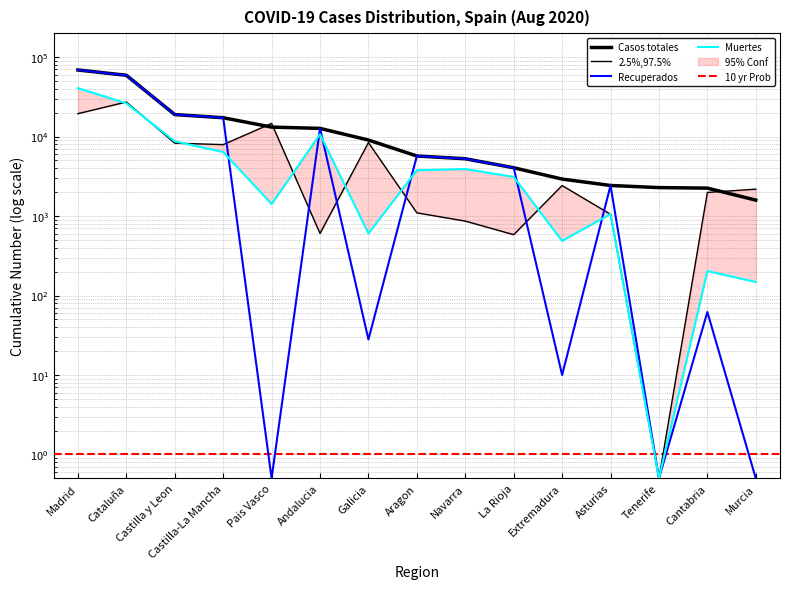

Reading left to right, transcribe all the data shown in this chart.

Casos totales: 68852.0	59019.0	18907.0	17259.0	13156.0	12679.0	9041.0	5695.0	5259.0	4051.0	2919.0	2425.0	2280.0	2246.0	1587.0
Casos activos: 19425.0	27229.0	8267.0	7922.0	14646.0	604.0	8409.0	1097.0	864.0	583.0	2422.0	1052.0	0.5	1981.0	2180.0
Recuperados: 68852.0	59019.0	18907.0	17259.0	0.5	12679.0	28.0	5695.0	5259.0	4051.0	10.0	2425.0	0.5	62.0	0.5
Muertes: 40736.0	26203.0	8716.0	6392.0	1418.0	10671.0	604.0	3772.0	3905.0	3107.0	487.0	1063.0	0.5	203.0	148.0